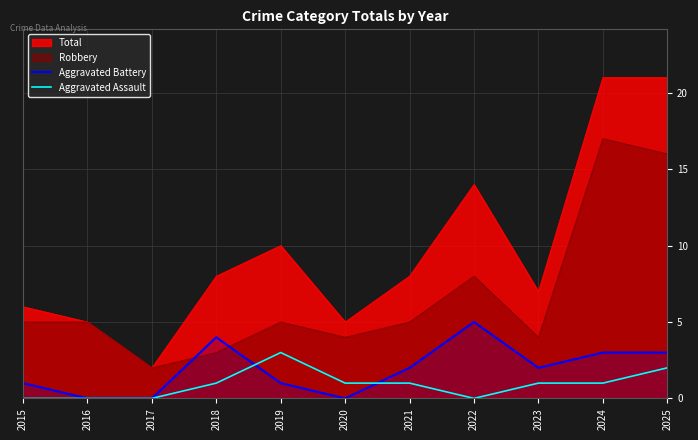

The value of Aggravated Assault at 2025 is 1. True or false?

False